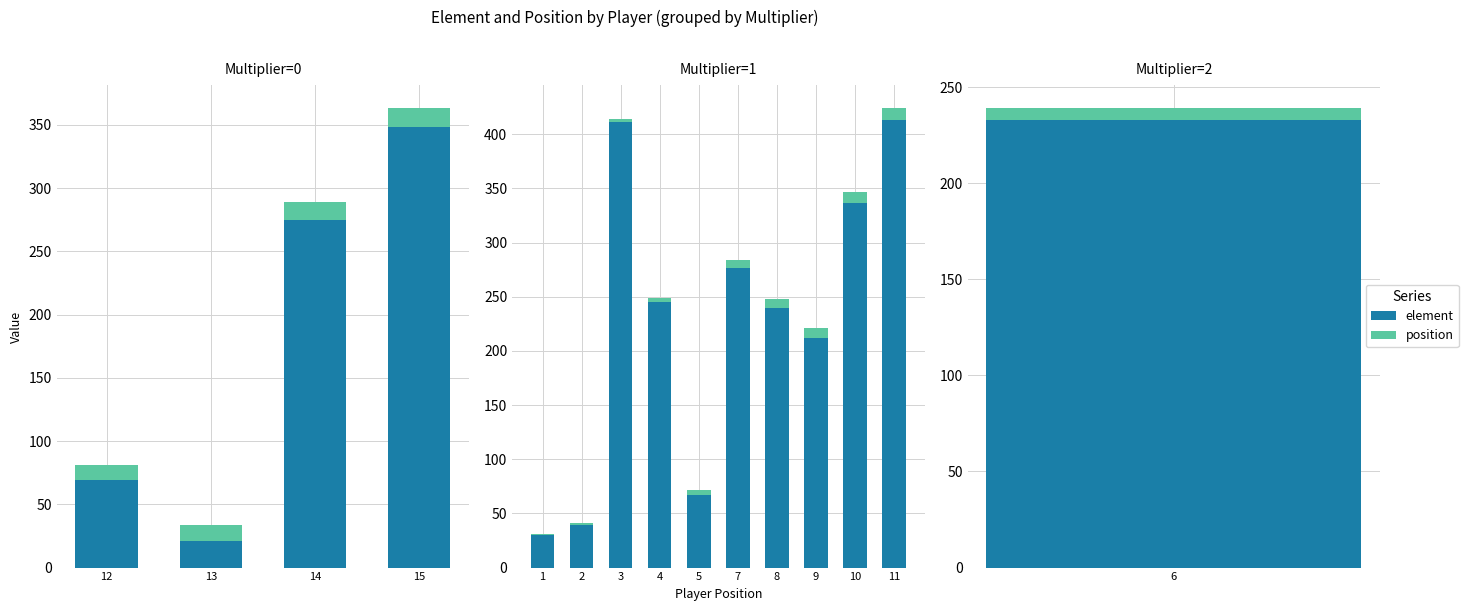

What is the maximum value shown in the chart?

413